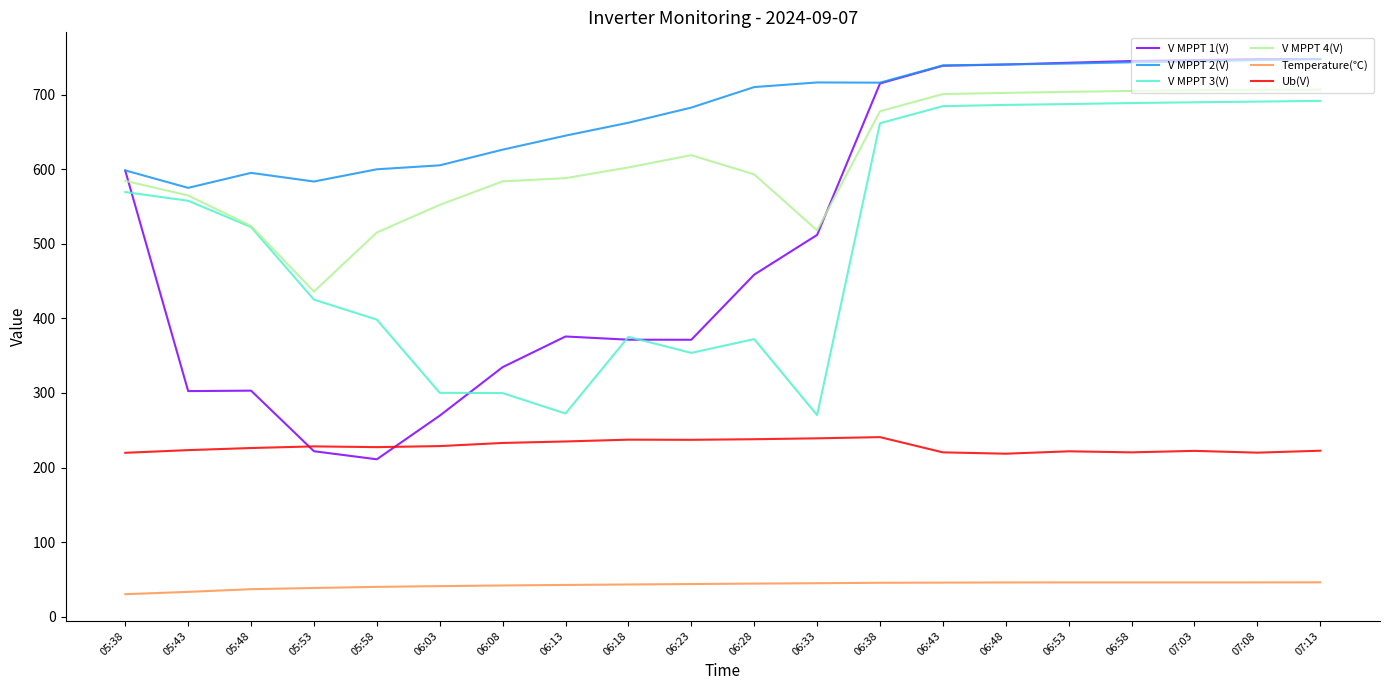

Is the value of Temperature(℃) at 07:03 greater than the value of V MPPT 2(V) at 06:38?

No